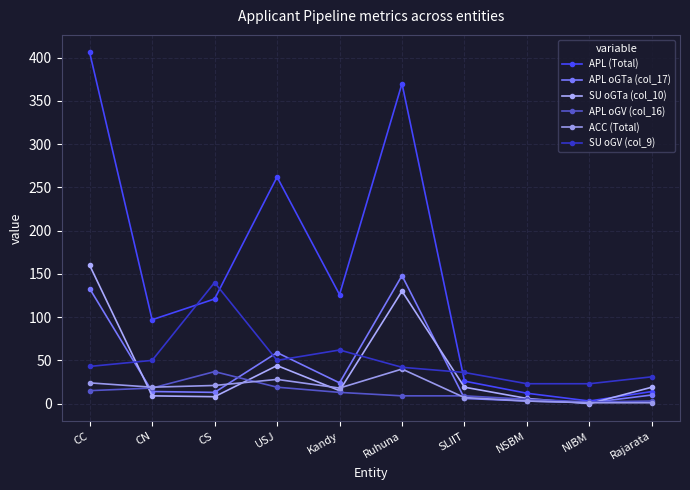

What is the highest value of the APL oGTa (col_17) series?

148